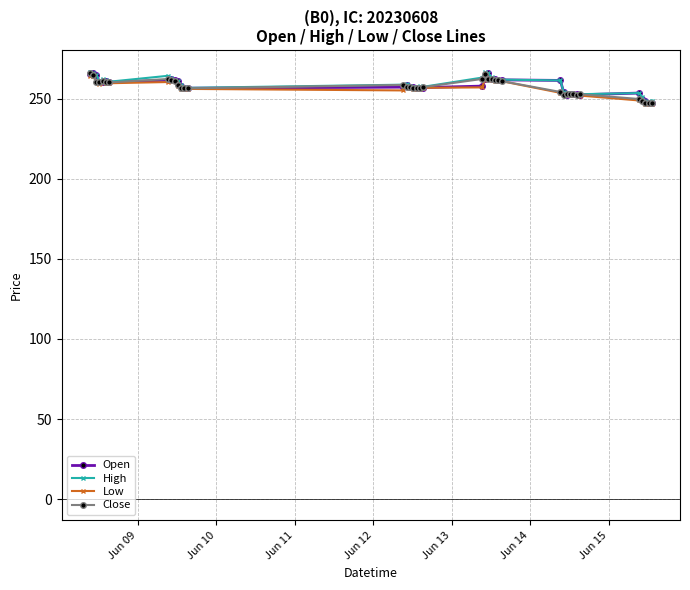

True or false: Close has more than 1 interior local peaks.

True